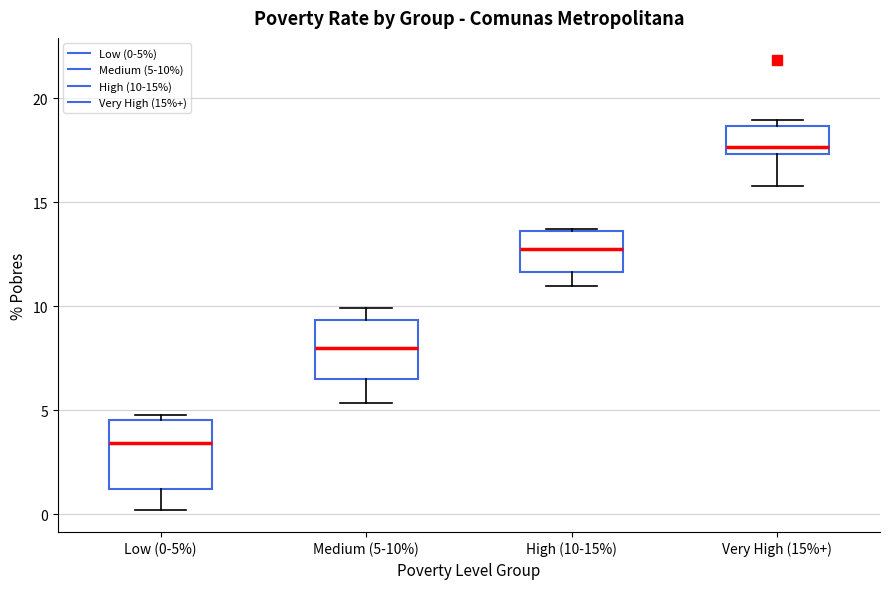

Which box is the tallest, from its lower edge to its upper edge?

Low (0-5%)